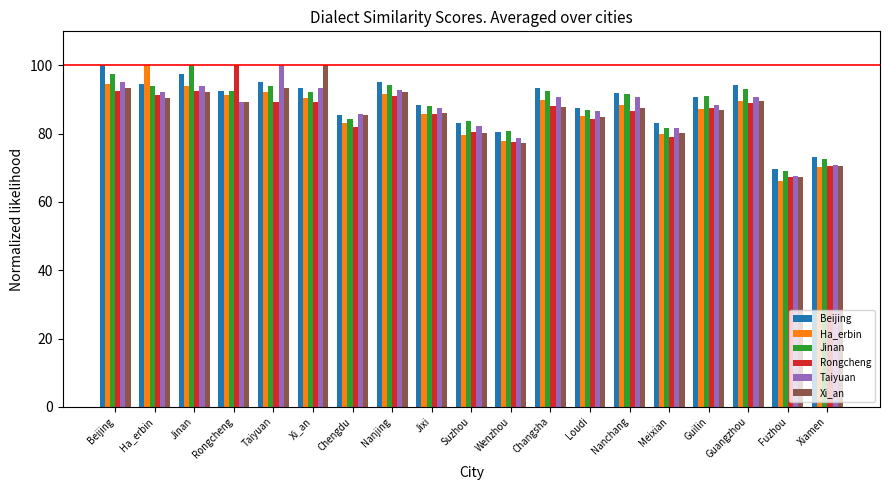

Read the Xi_an value at Jixi.

86.1